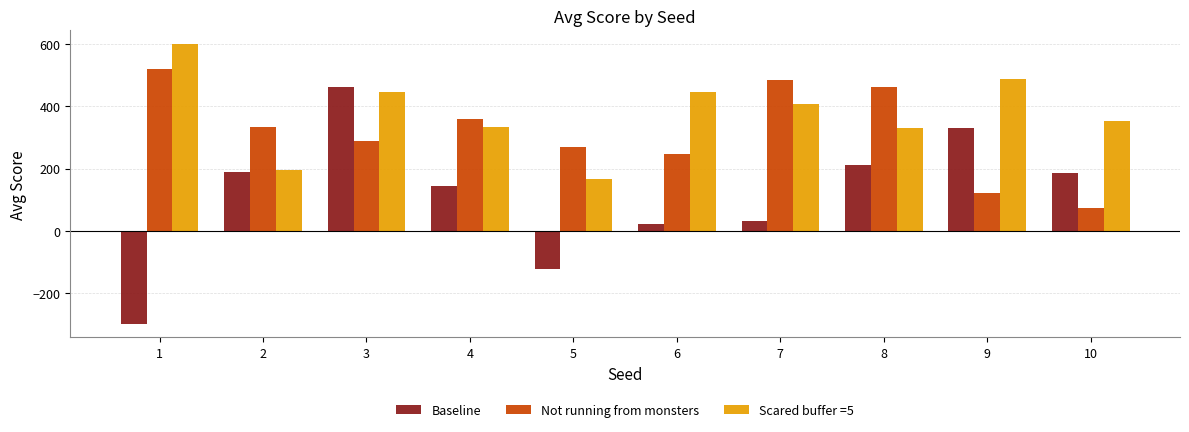

Rank the series by their maximum value, from highest to lowest.

Scared buffer =5, Not running from monsters, Baseline